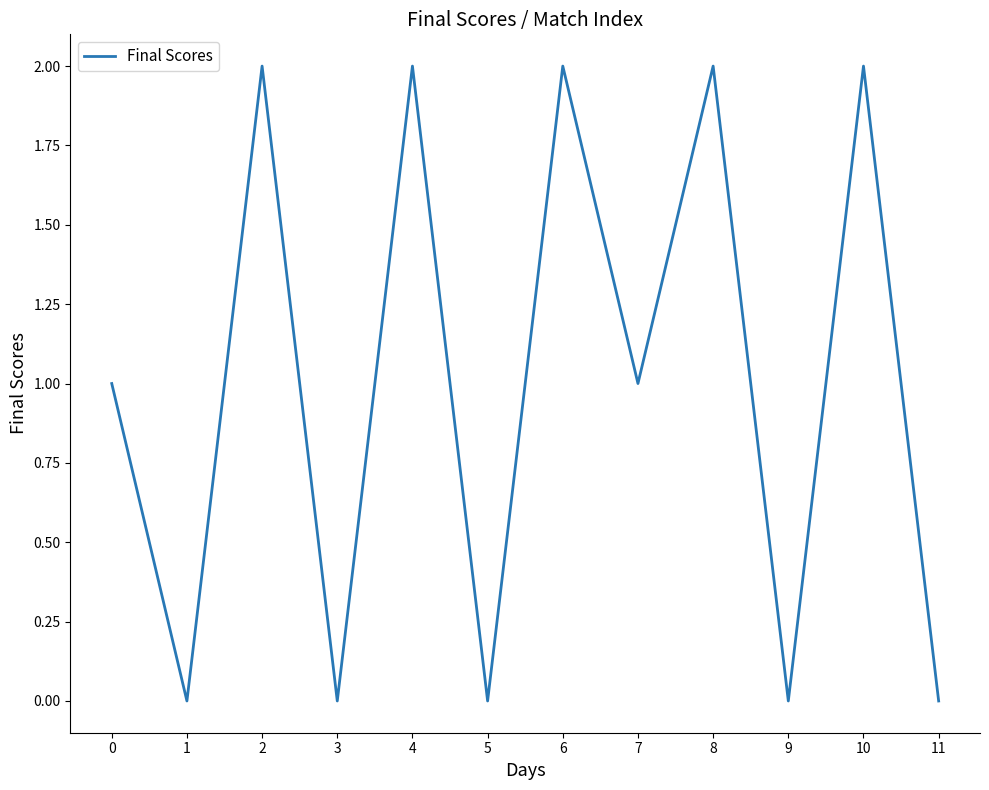

Which has a higher value, 8 or 9?

8